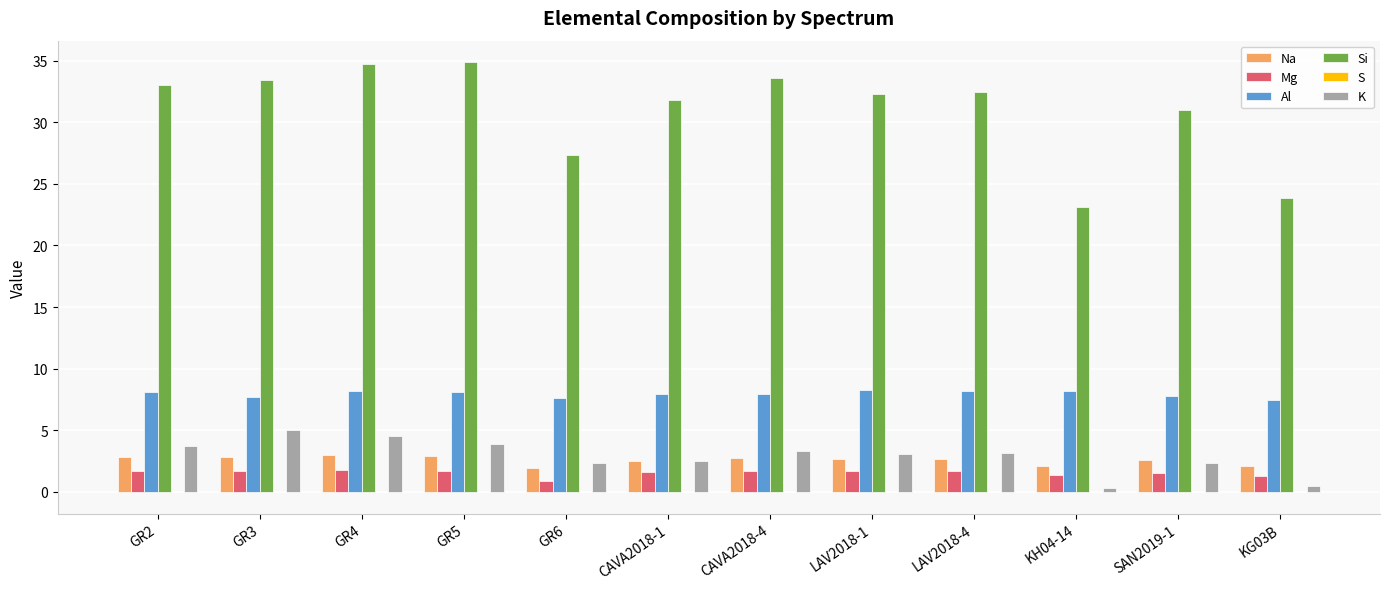

Is the value of Mg at CAVA2018-4 greater than the value of K at LAV2018-4?

No